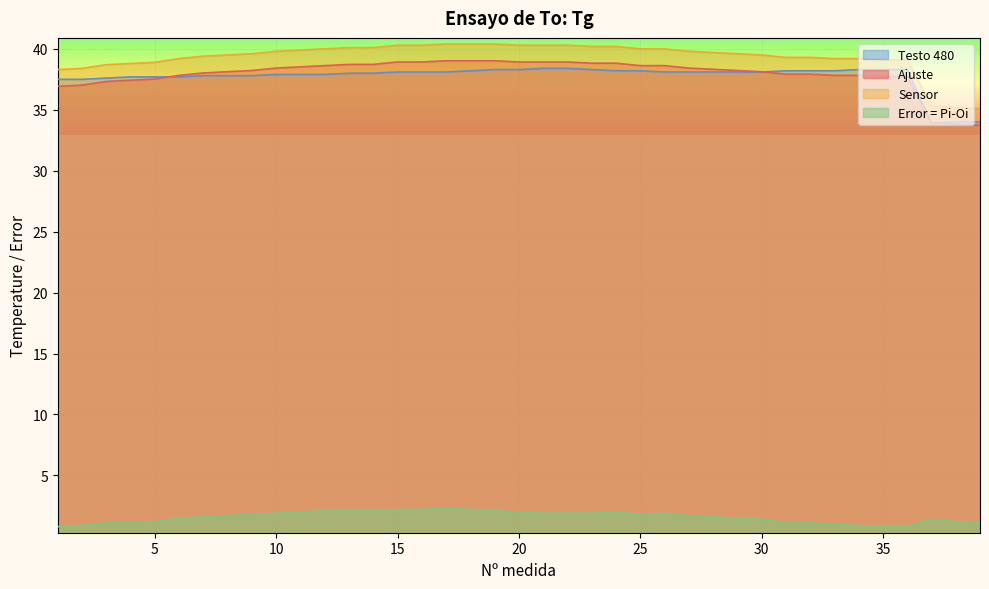

What are all the series names shown in the legend?

Testo 480, Ajuste, Sensor, Error = Pi-Oi